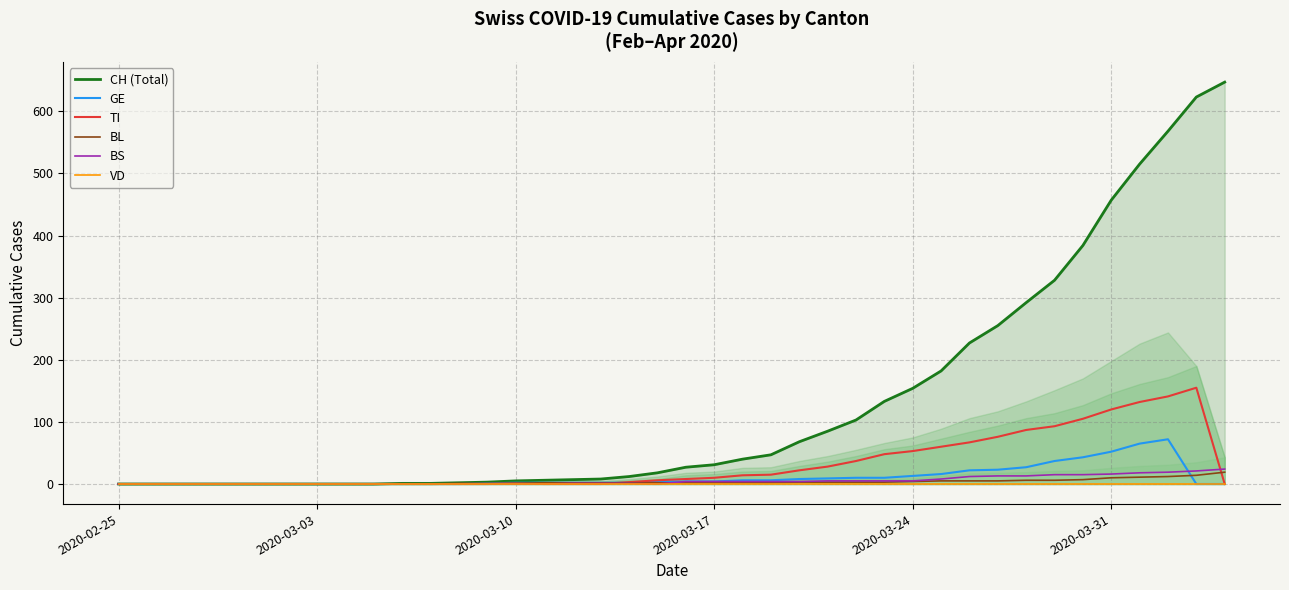

The value of TI at 2020-03-24 is 83. True or false?

False